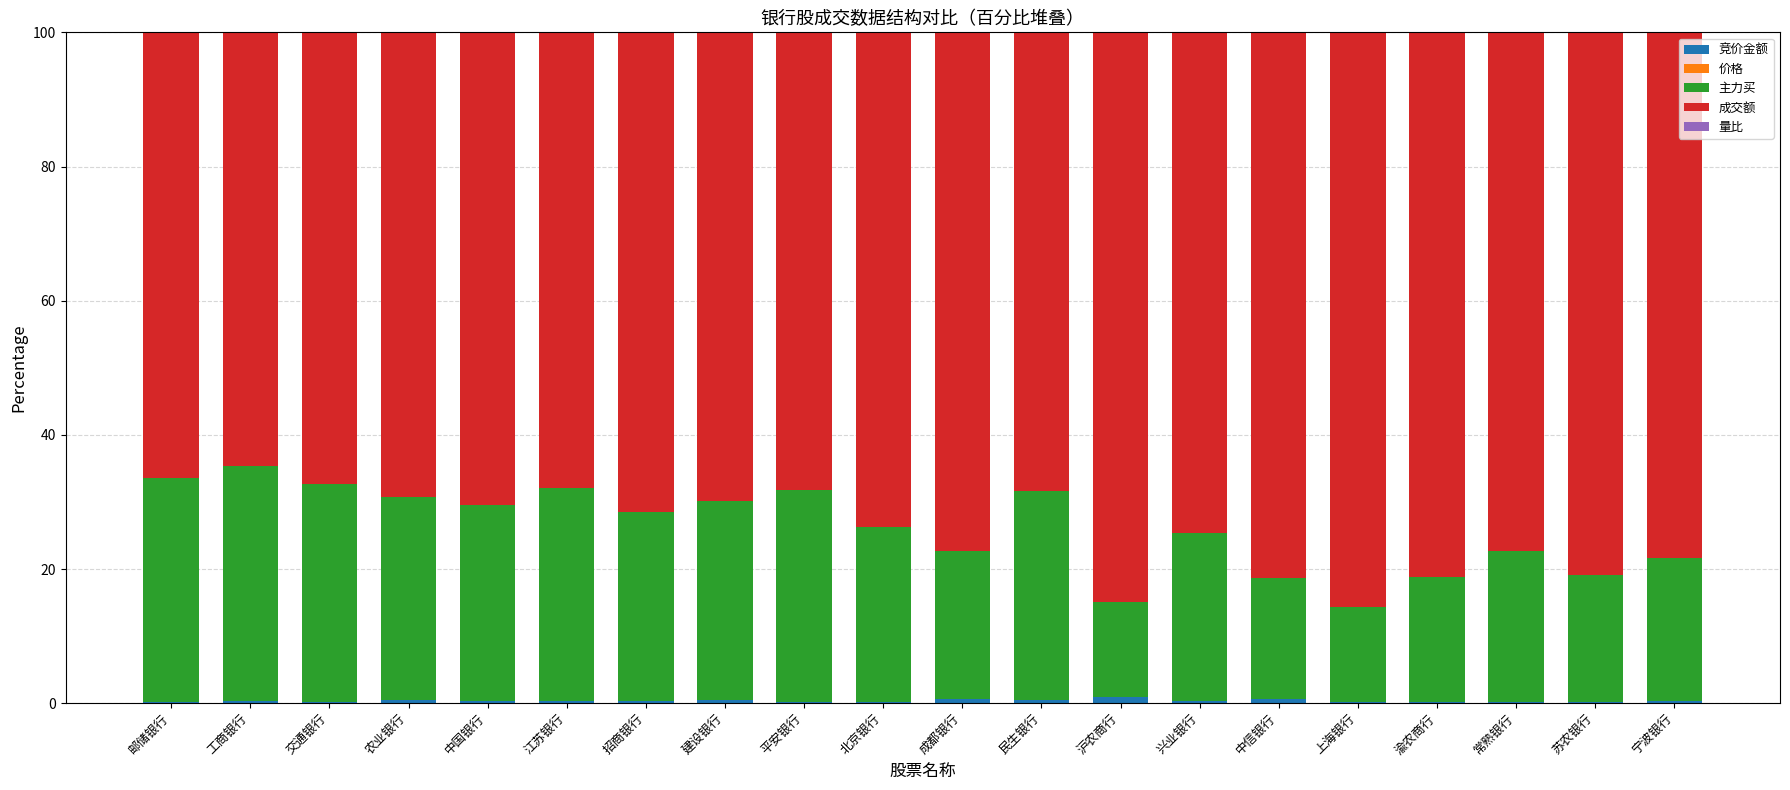

Count the number of categories in the chart.

20